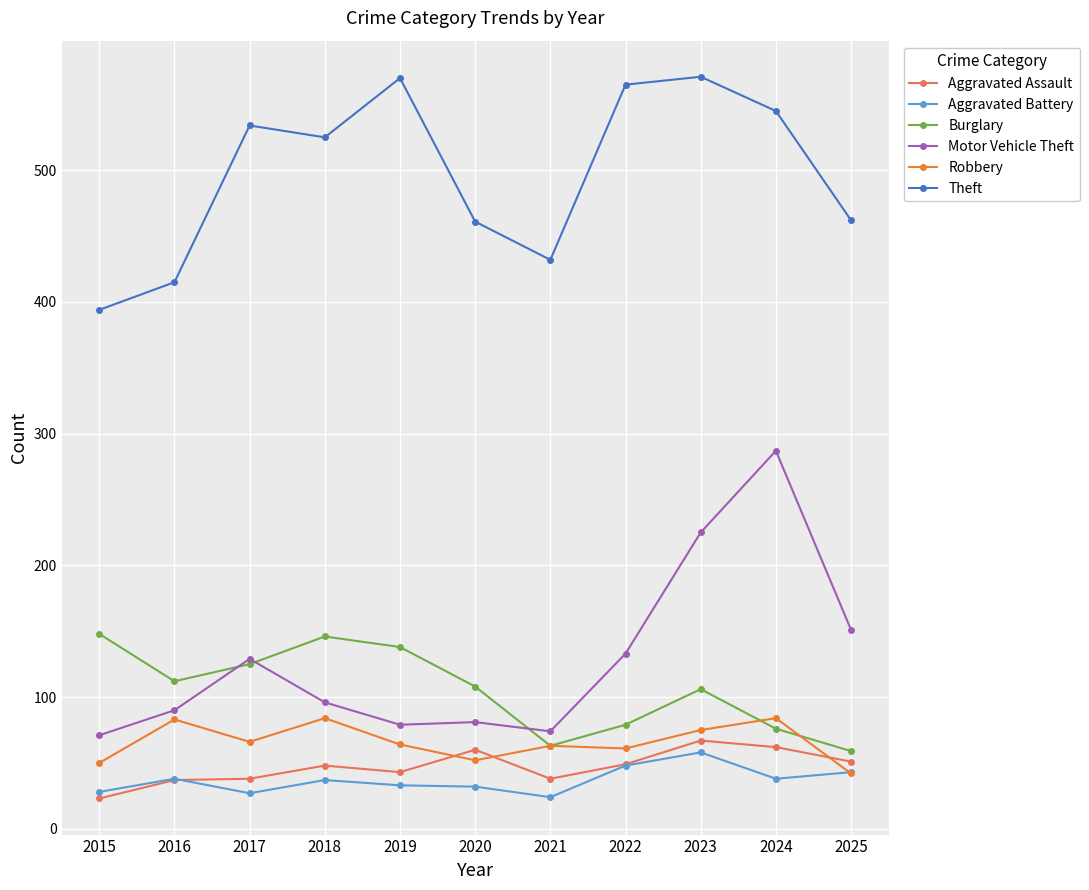

Rank the series at 2020 from highest to lowest value.

Theft, Burglary, Motor Vehicle Theft, Aggravated Assault, Robbery, Aggravated Battery